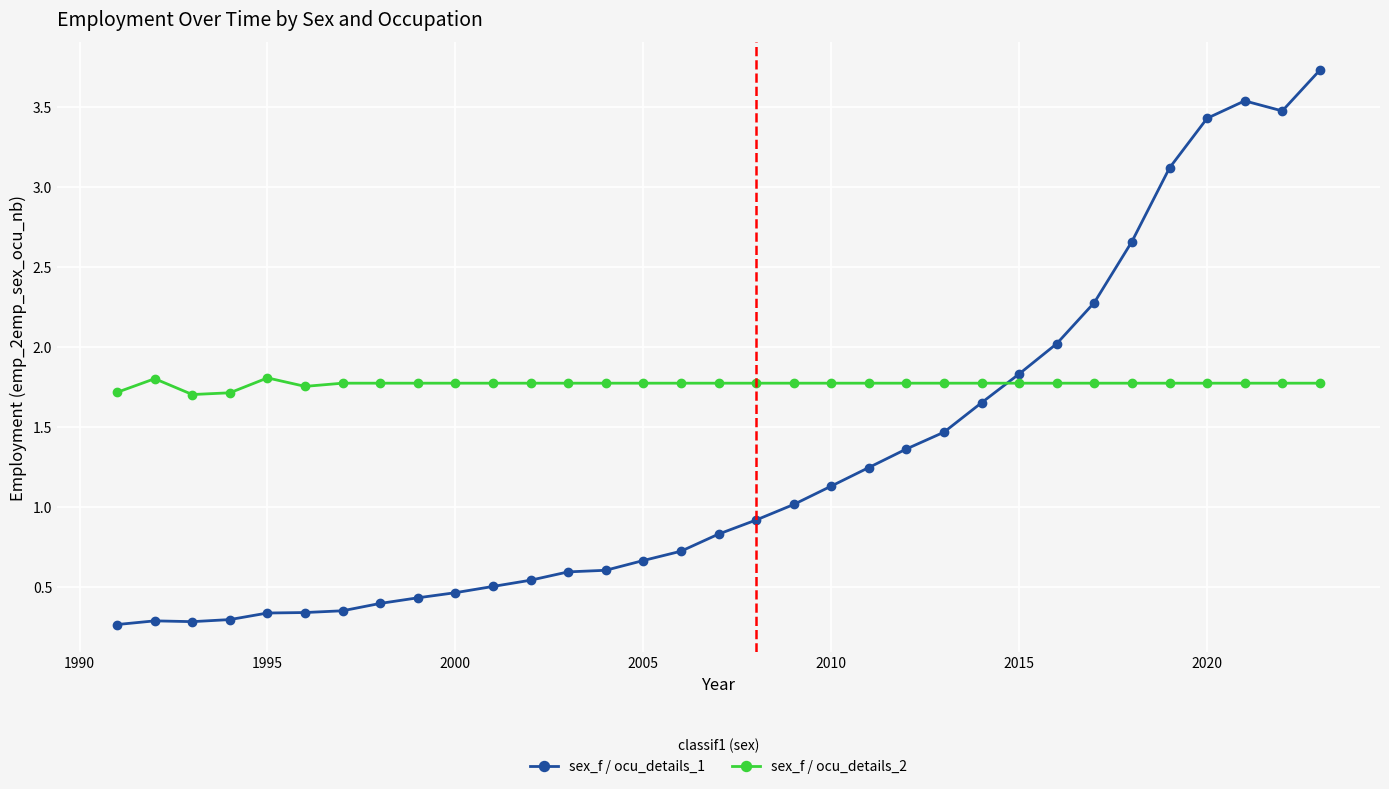

What is the value of the sex_f / ocu_details_1 point at the 33rd from the left?

3.7